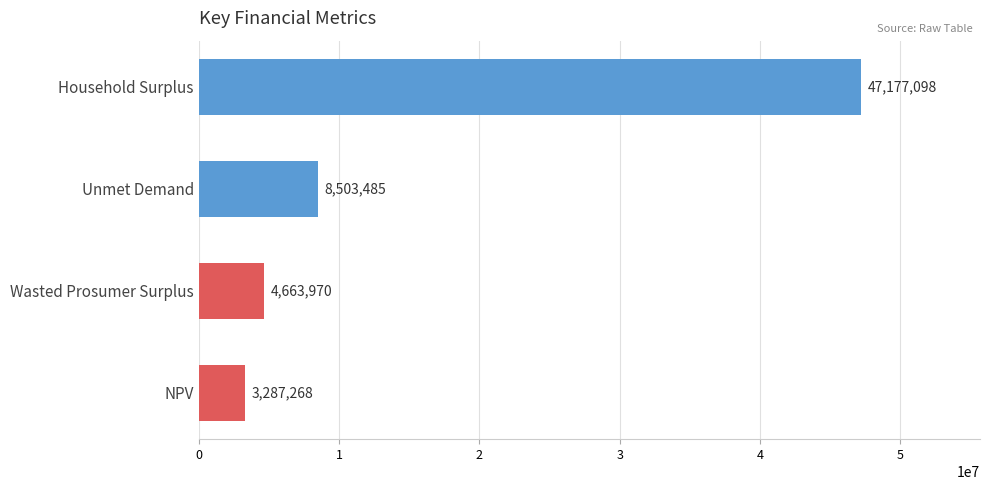

List the labels in order of value, largest first.

Household Surplus, Unmet Demand, Wasted Prosumer Surplus, NPV